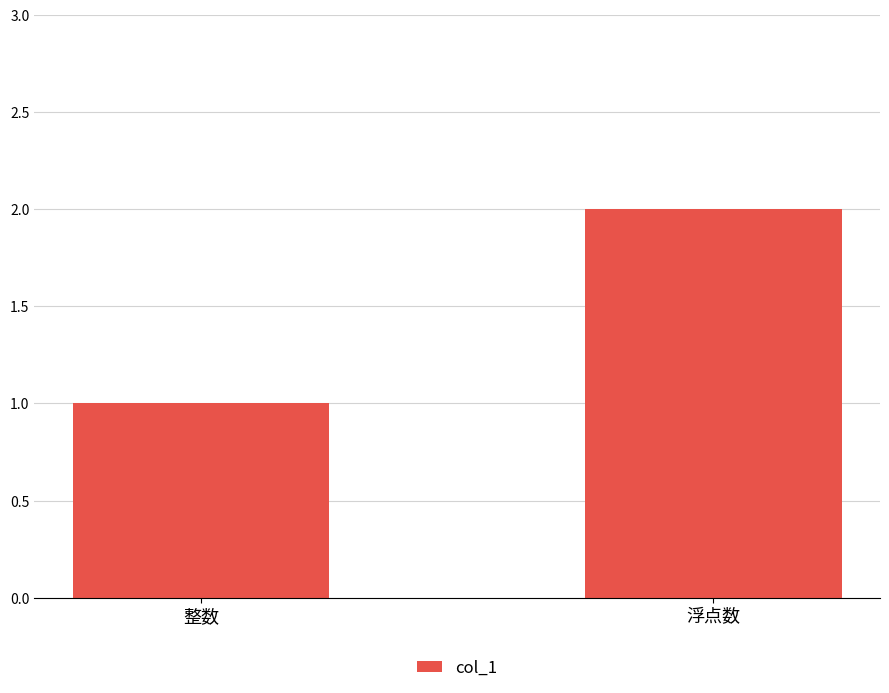

What is the value of the 1st bar from the left?

1.0